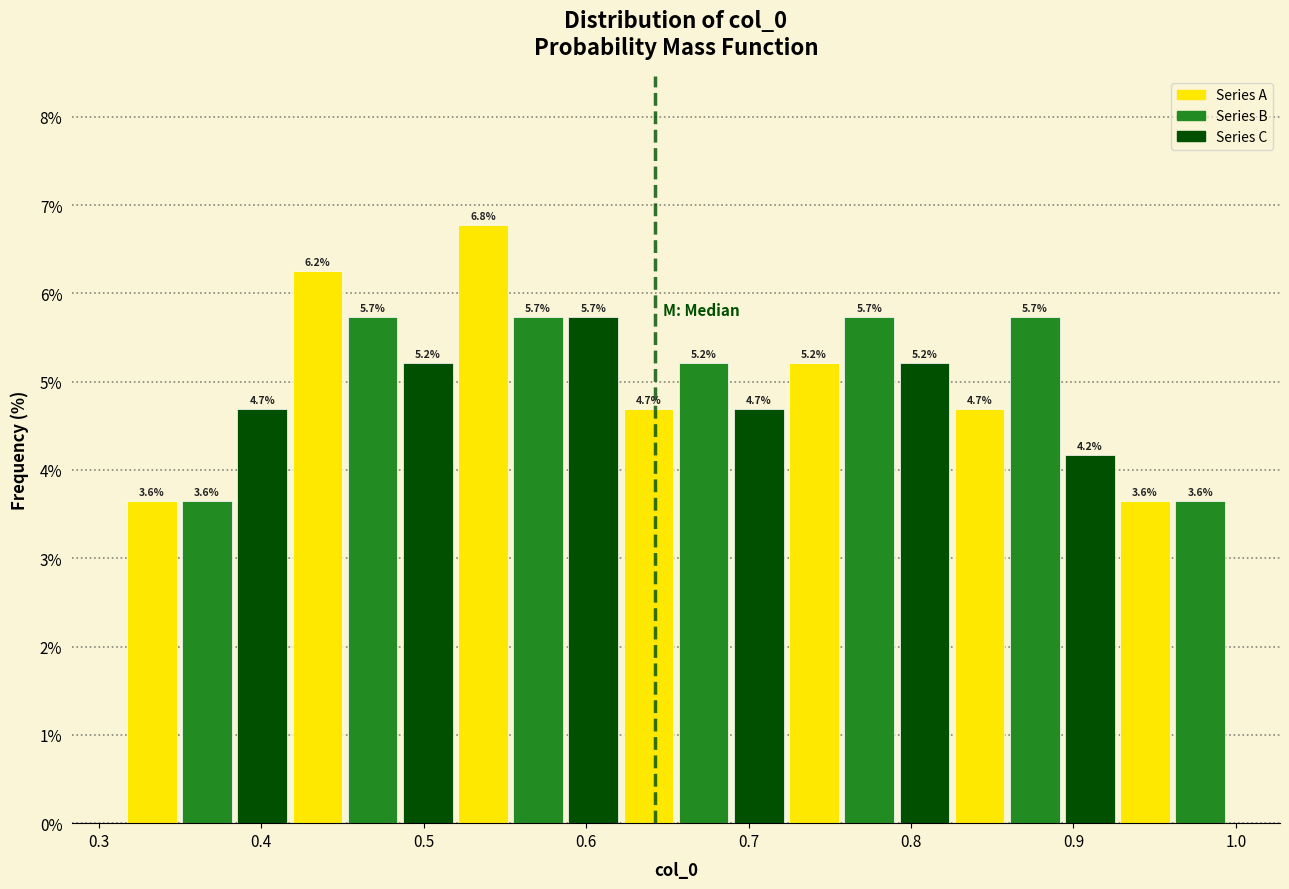

Around what value on the x-axis is the tallest bar? Give the approximate position of its centre, as read against the axis.

0.54